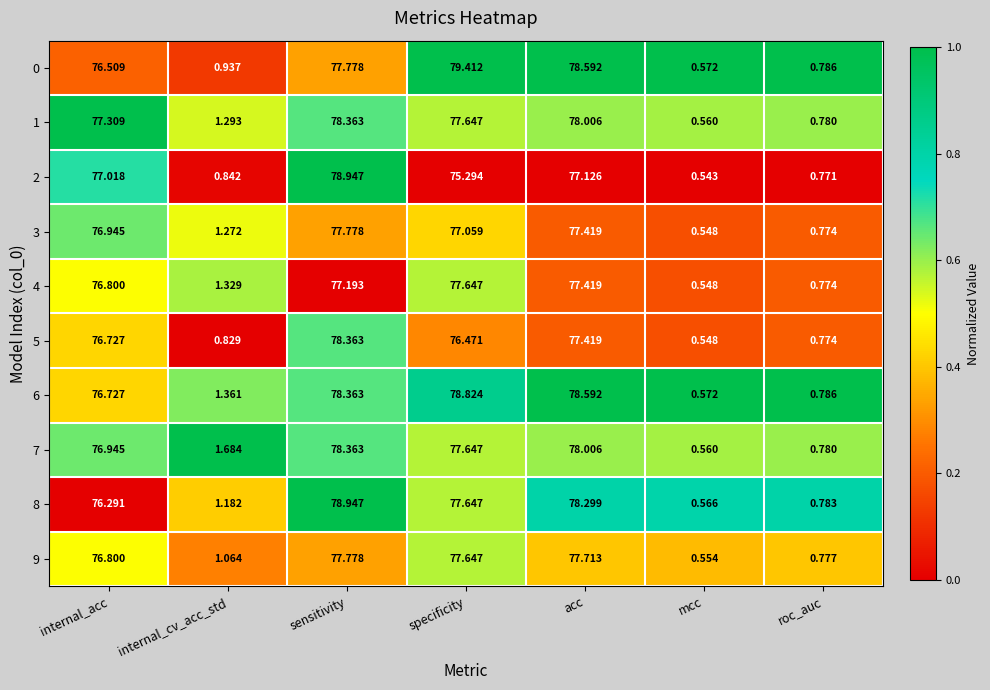

At which category is the sum across all series the highest?

sensitivity